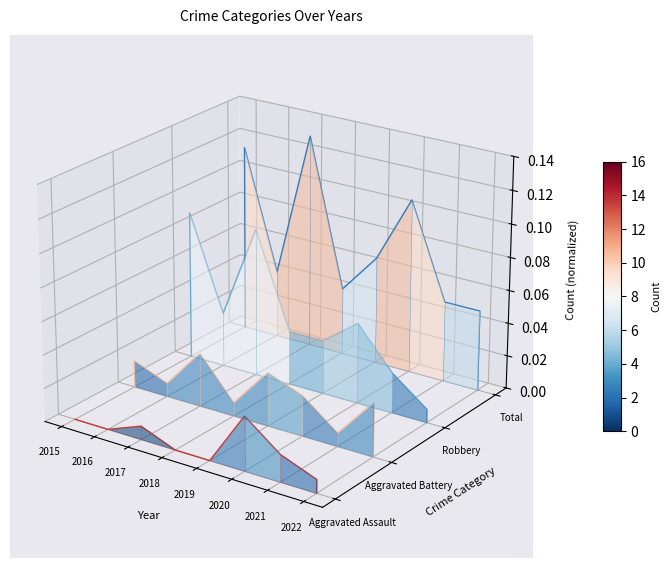

True or false: Total and Aggravated Assault intersect in this chart.

False